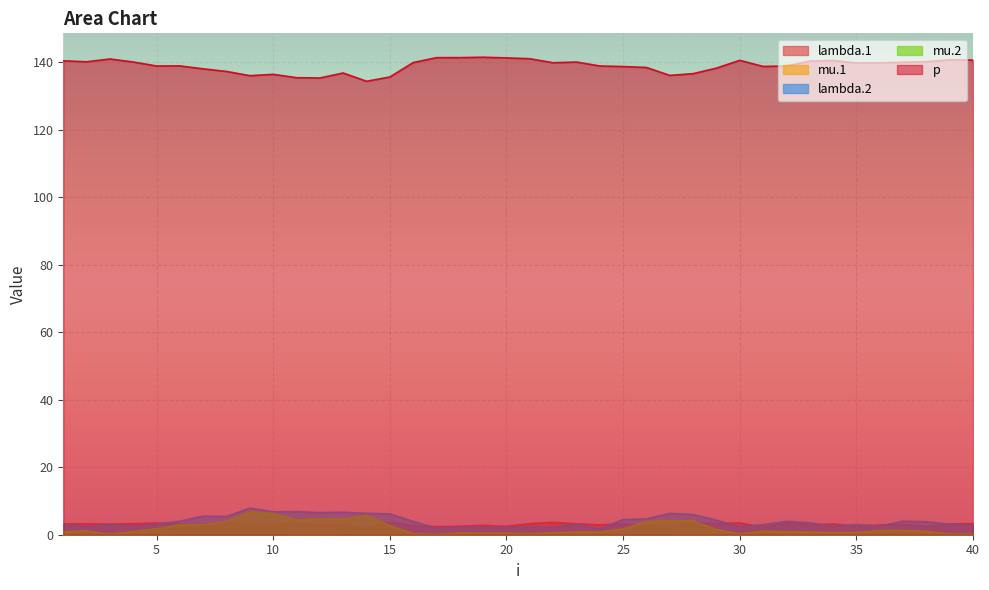

Which category has the highest value across all series?

19